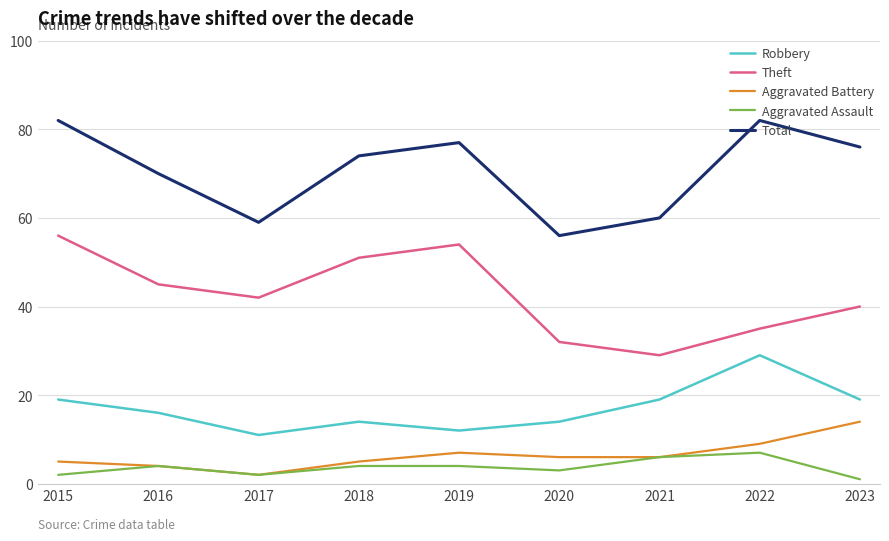

Which series changed the most between 2017 and 2022?

Total